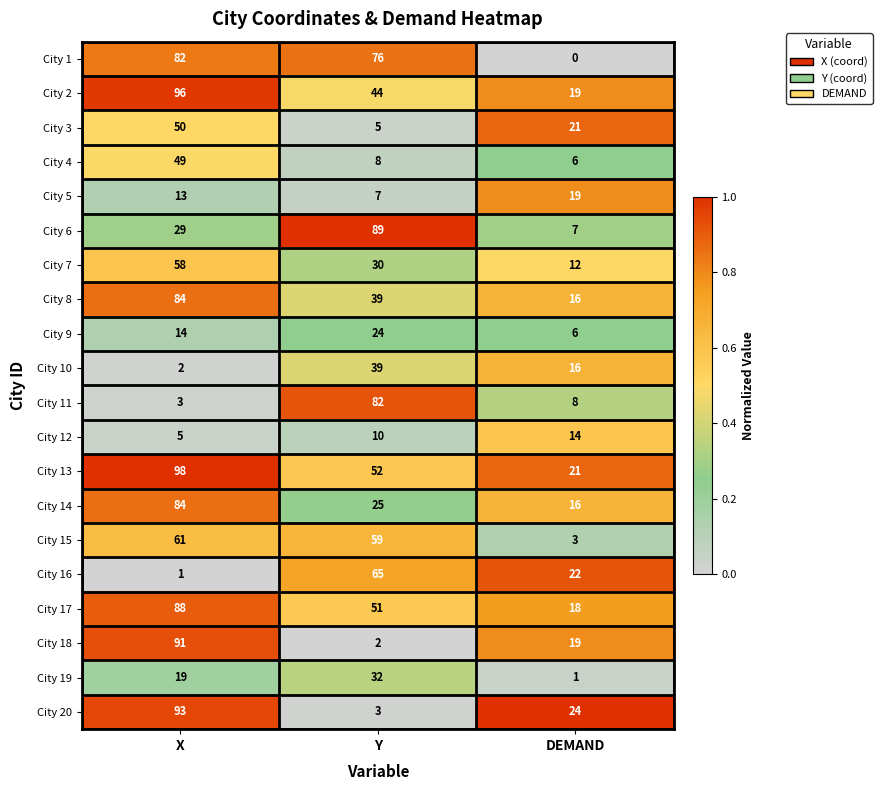

The City 3 series shows 5 at Y. True or false?

True